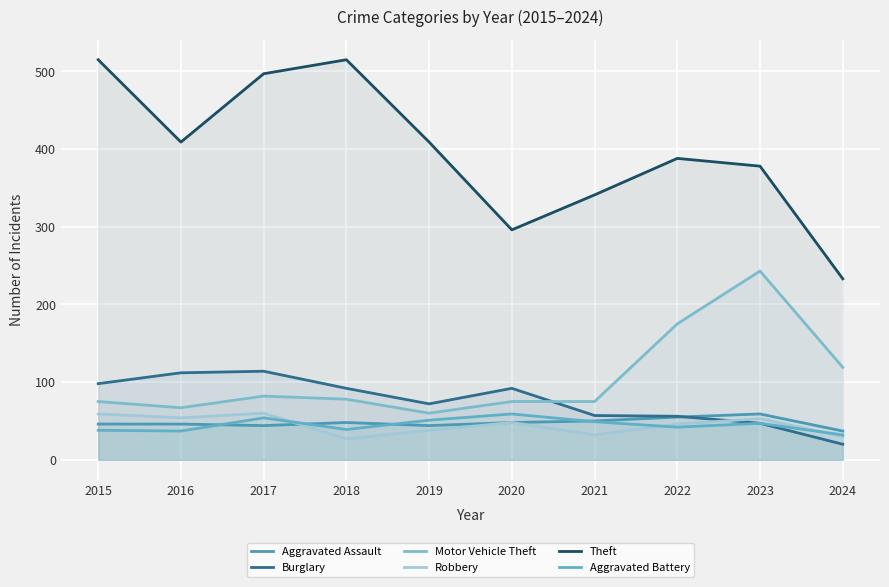

Which series has the widest spread of values?

Theft